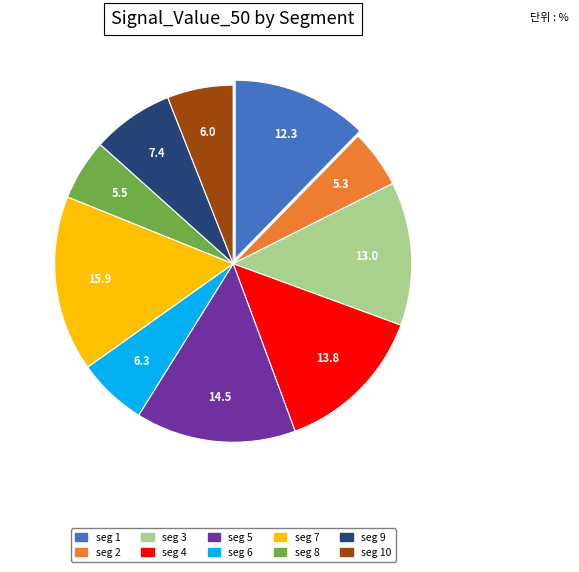

Does any single category account for the majority?

No